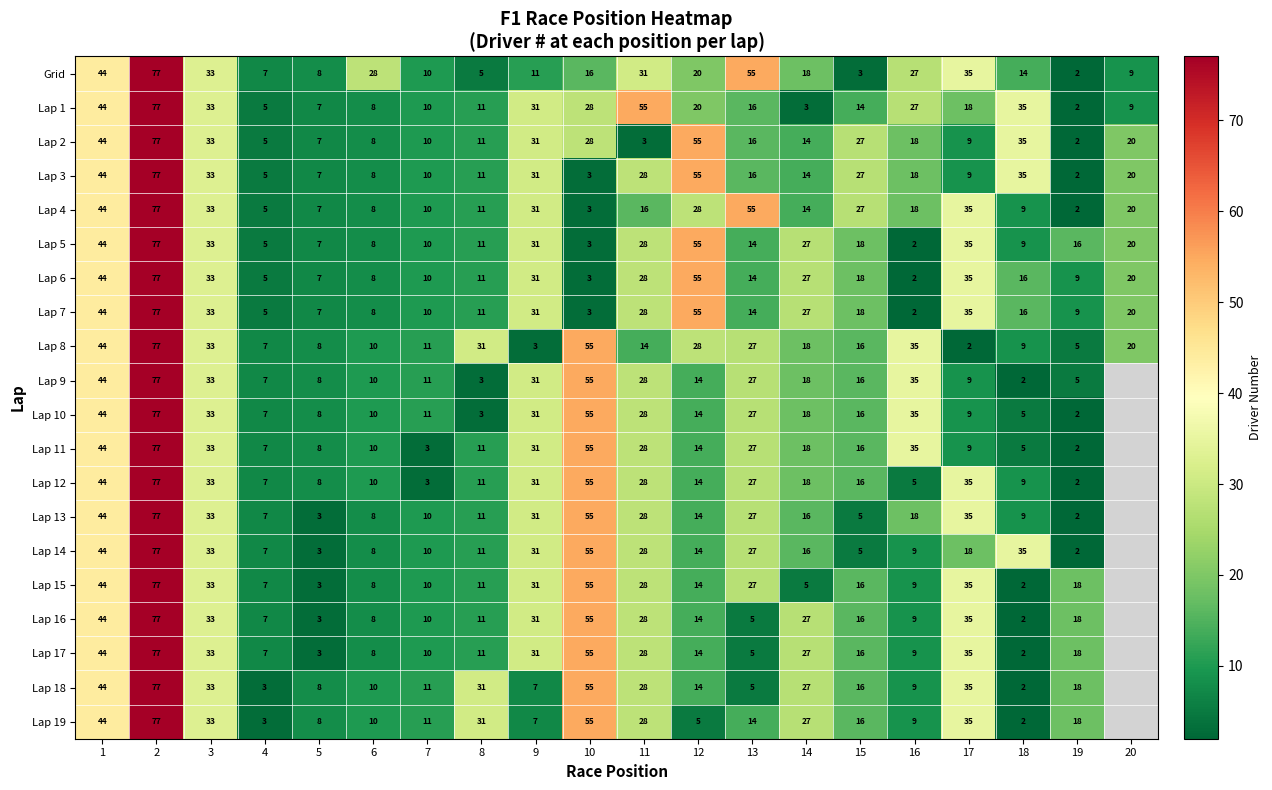

Read the Lap 2 value at 20, to the nearest 5.

20